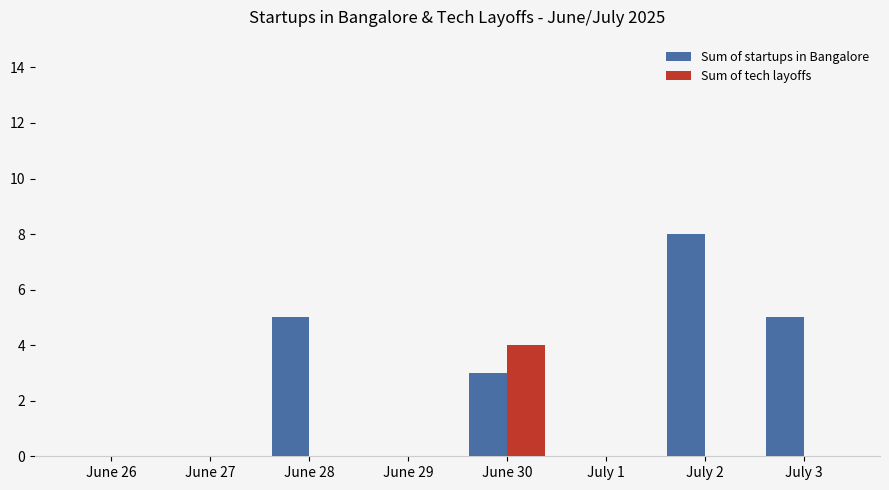

What is the sum of all Sum of tech layoffs values?

4